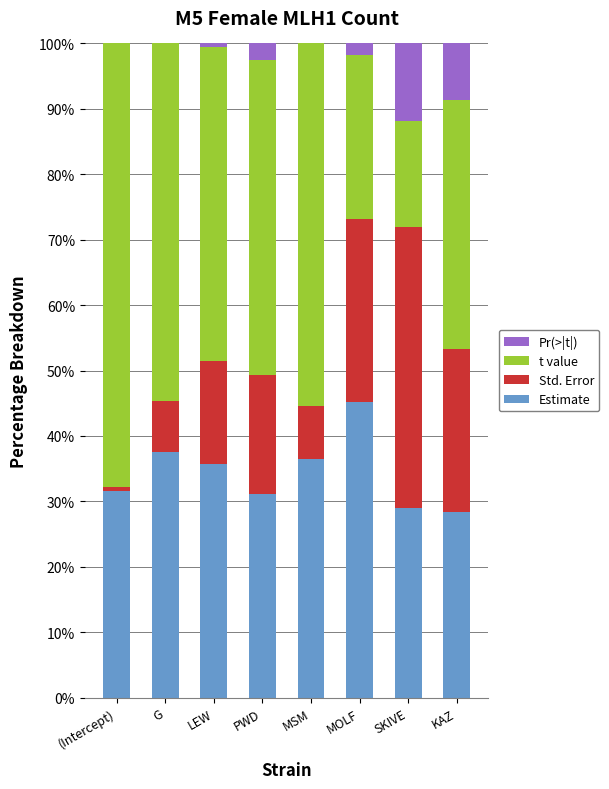

What is the total value across all series at G?

100.0